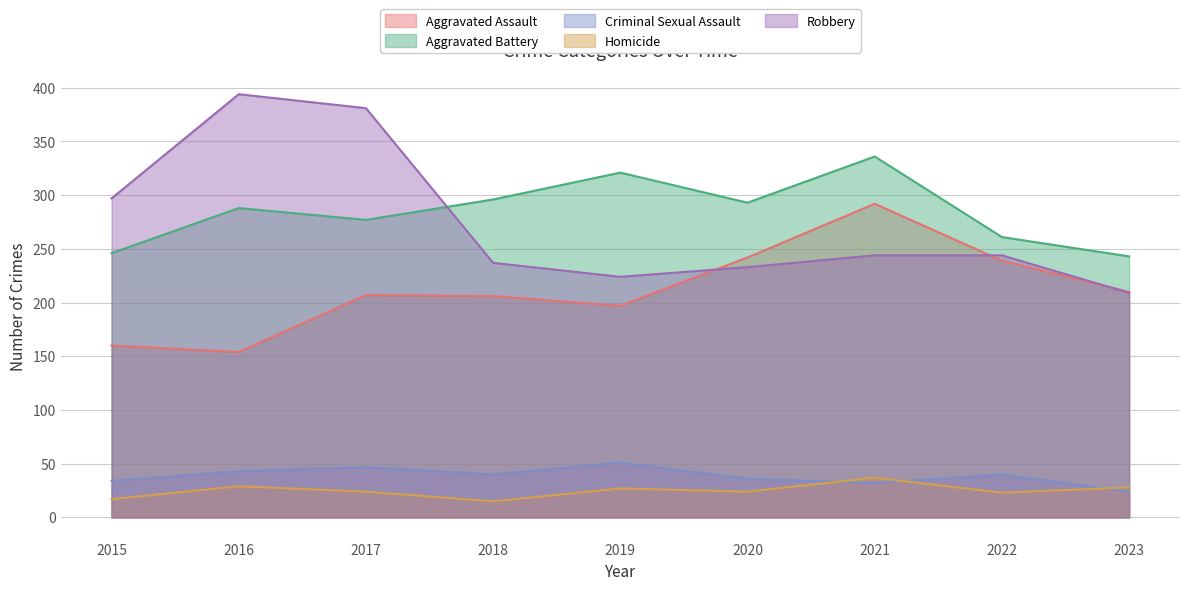

Rank the series at 2016 from highest to lowest value.

Robbery, Aggravated Battery, Aggravated Assault, Criminal Sexual Assault, Homicide